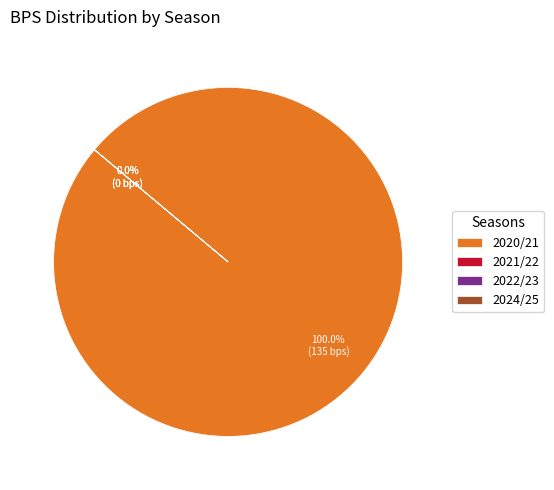

True or false: 2024/25 accounts for 0% of the total.

True